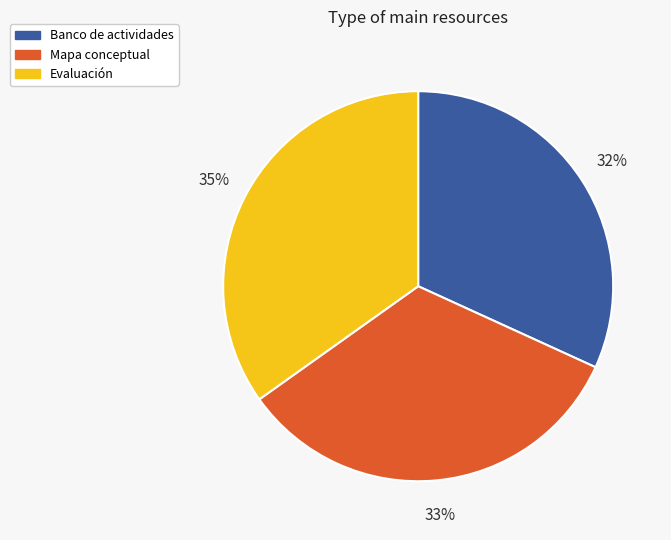

Count the number of slices in the pie.

3